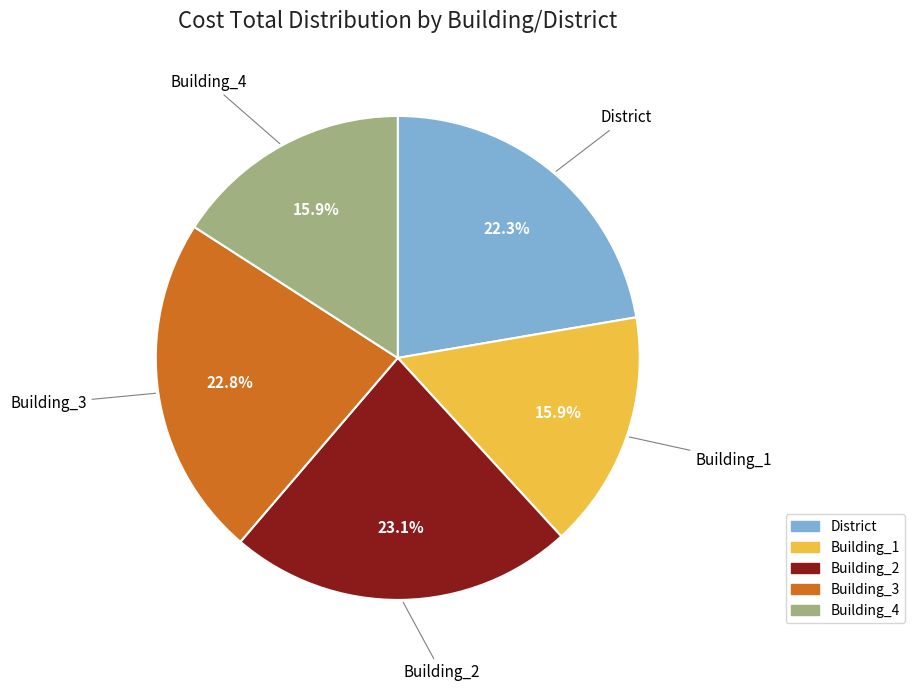

Combined, do Building_2 and Building_1 account for over 50%?

No